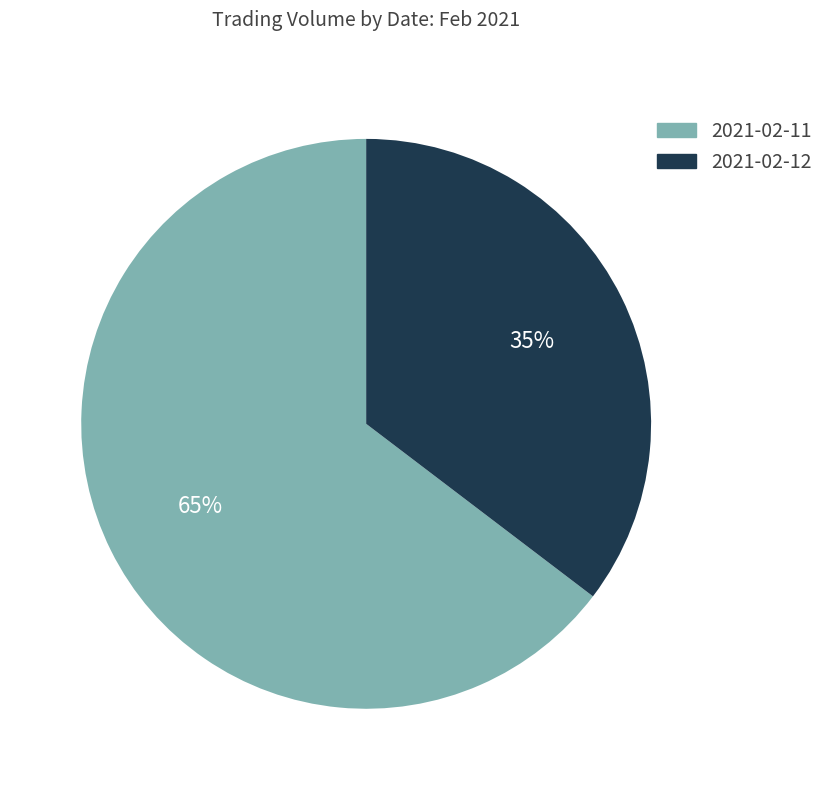

Is it true that 2021-02-11 is 74% of the pie?

False